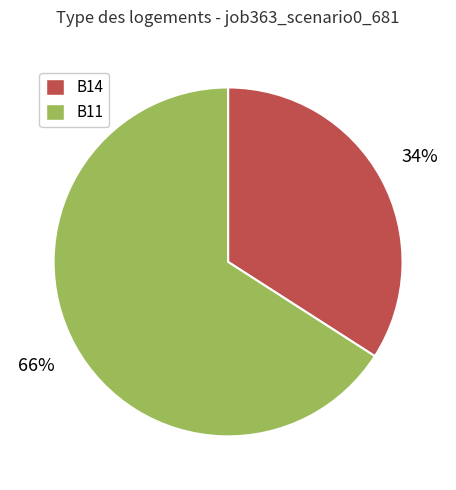

Does B11 account for over 50% of the chart?

Yes